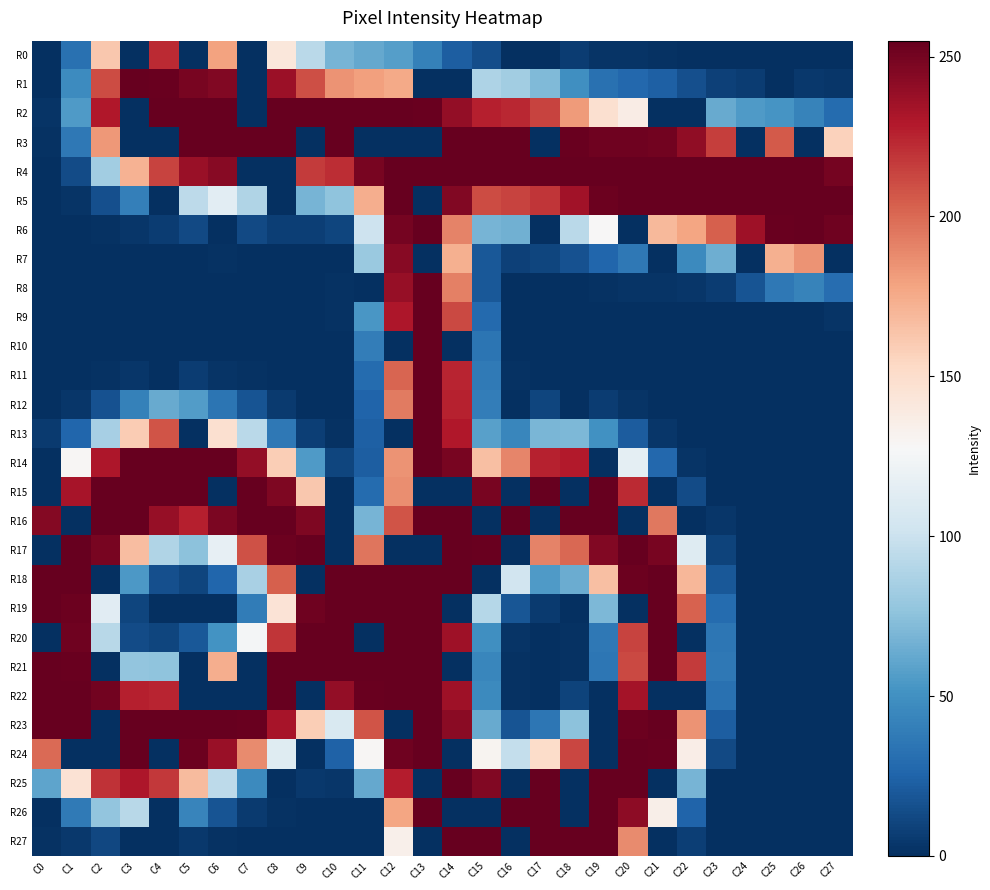

How many series are shown in this chart?

28